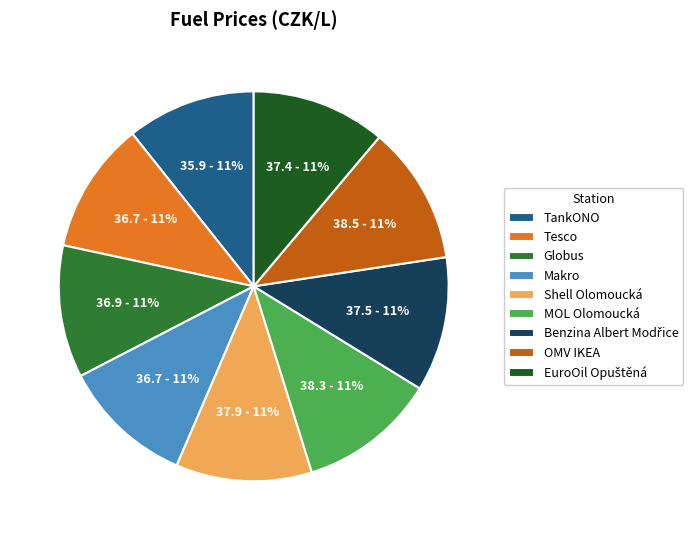

How many segments does this pie chart have?

9